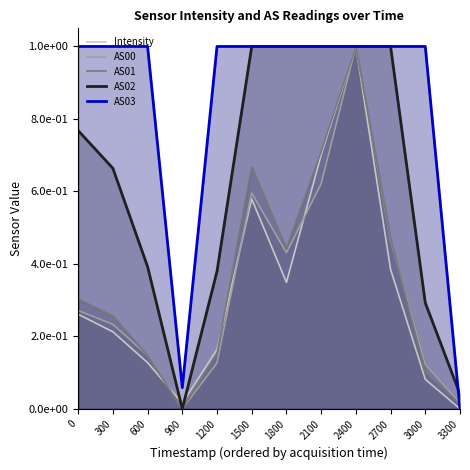

Between 600 and 1200, which is larger?

1200